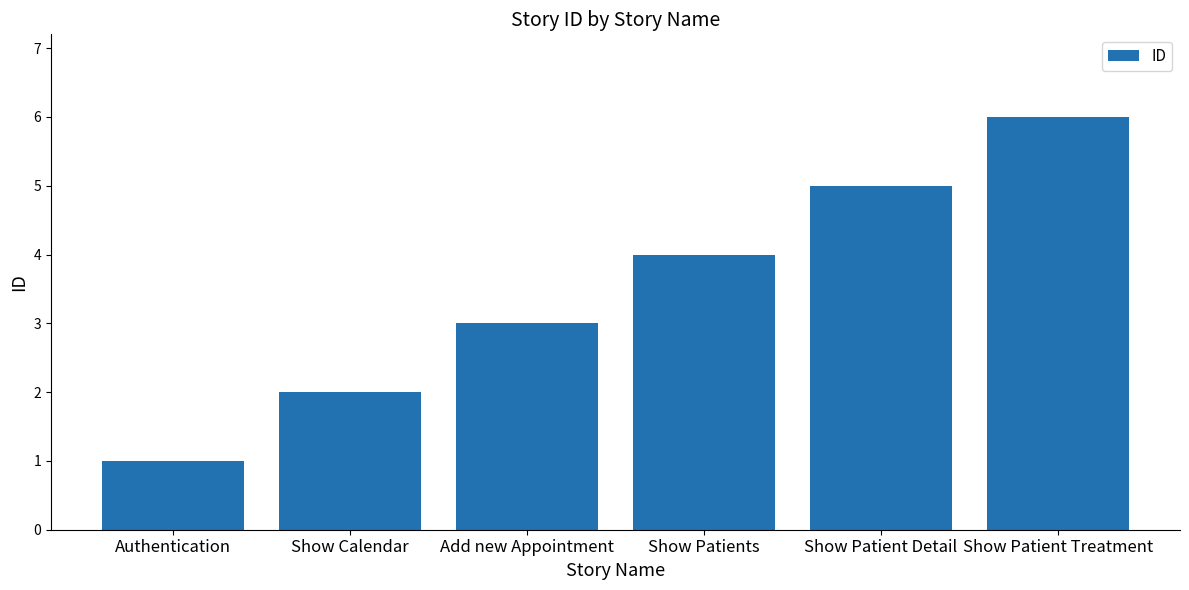

Approximately how many times larger is the value at Show Patient Detail compared to Show Calendar?

2.5